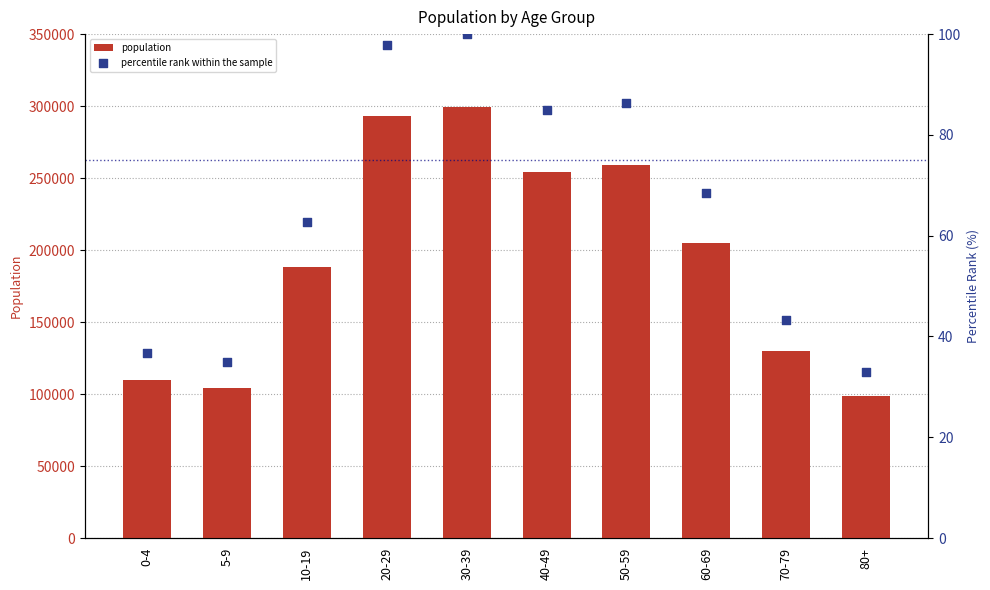

Which series has the largest total across all categories?

population